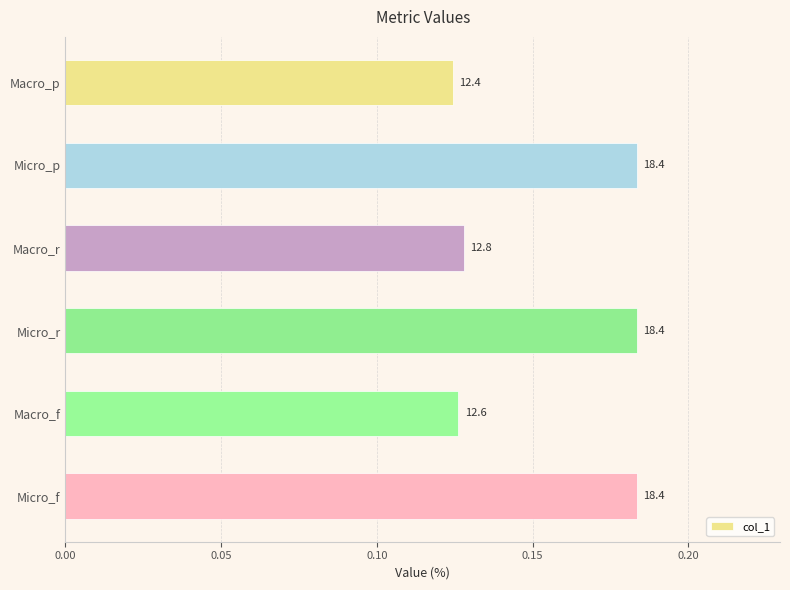

How many bars are there in total?

6